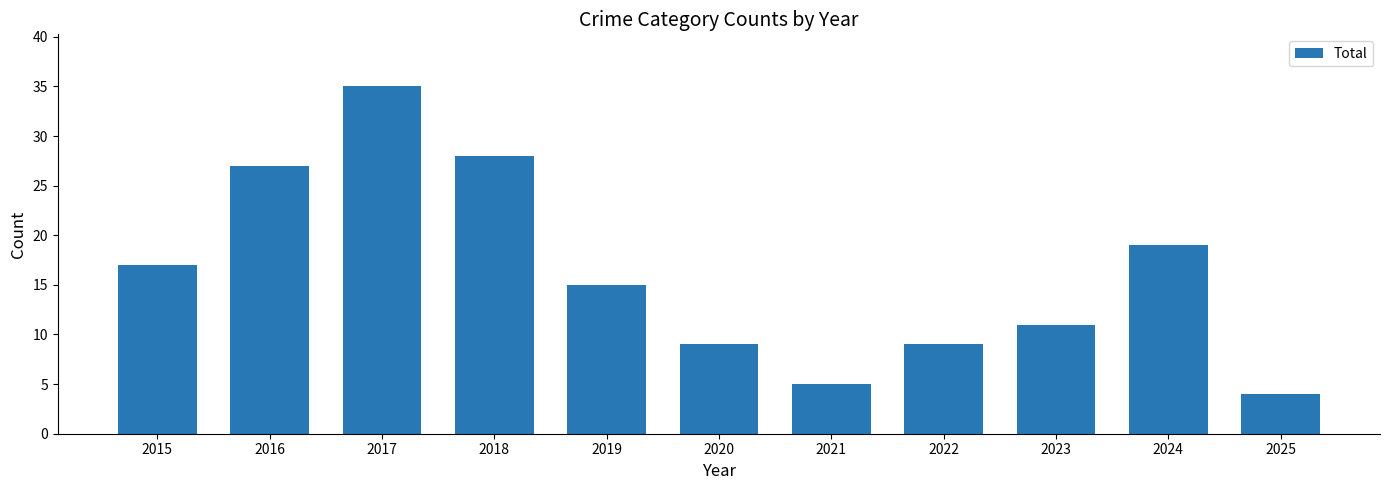

What is the value of the 4th bar from the left?

28